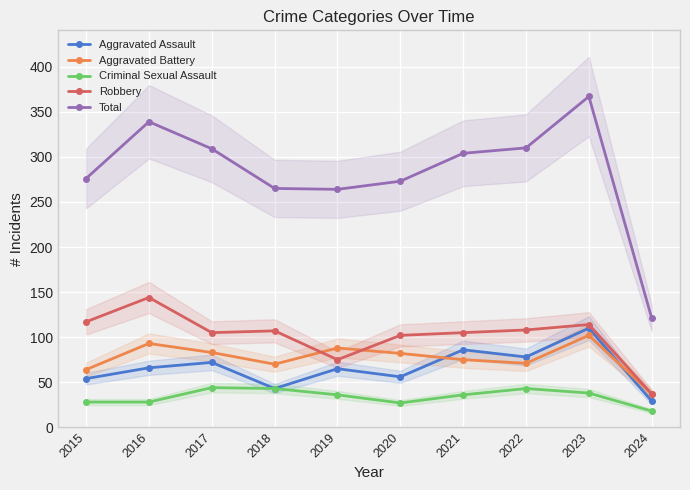

Where is the first local maximum for Aggravated Assault?

2017